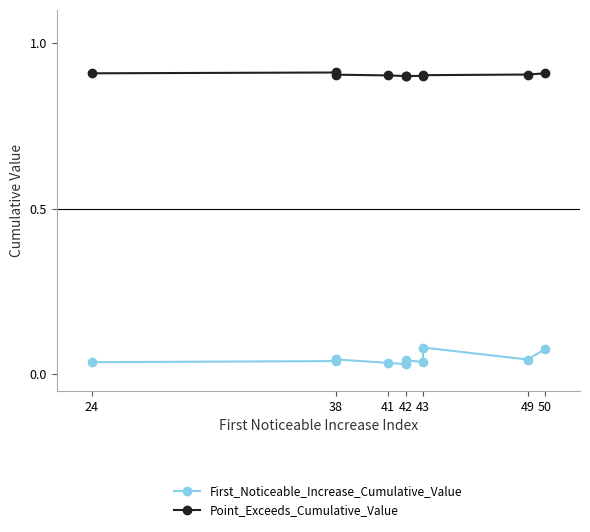

True or false: First_Noticeable_Increase_Cumulative_Value and Point_Exceeds_Cumulative_Value cross at least once.

False